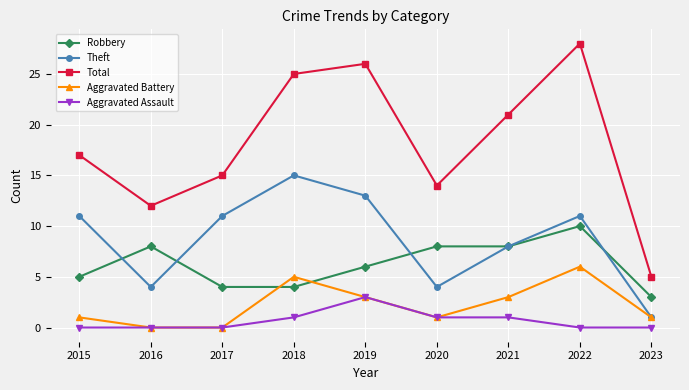

Between which two adjacent categories do Aggravated Battery and Robbery first intersect?

2017 and 2018